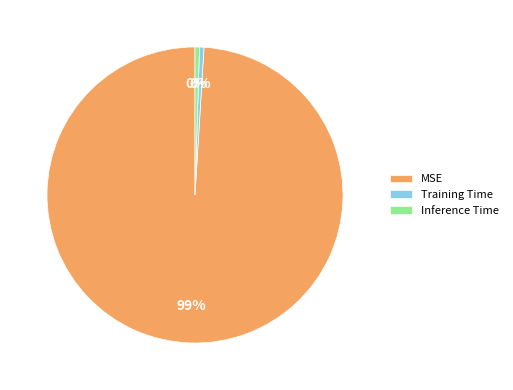

To the nearest percent, what is the combined percentage of Inference Time and MSE?

100%